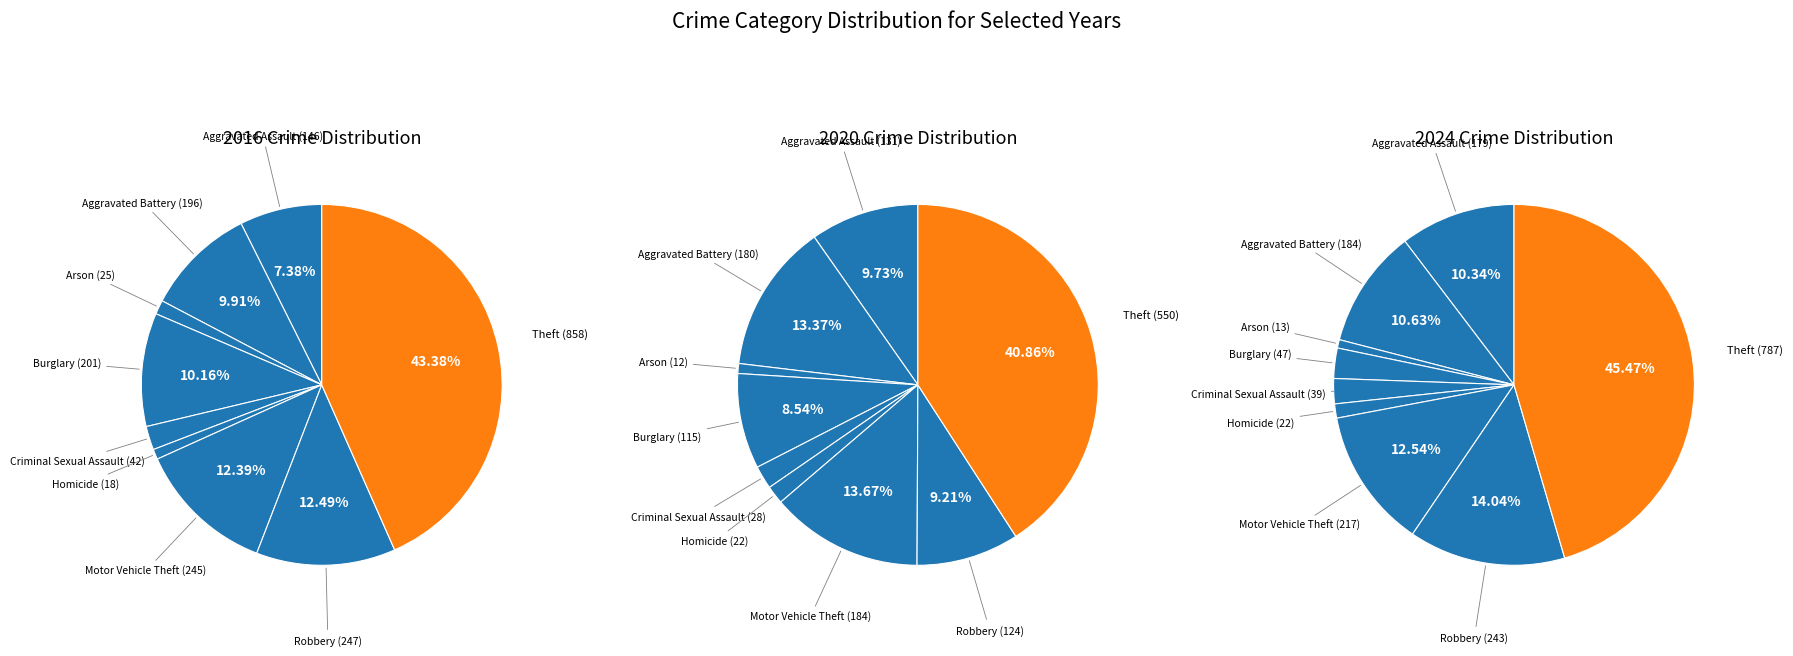

True or false: Aggravated Battery accounts for 11% of the total.

True